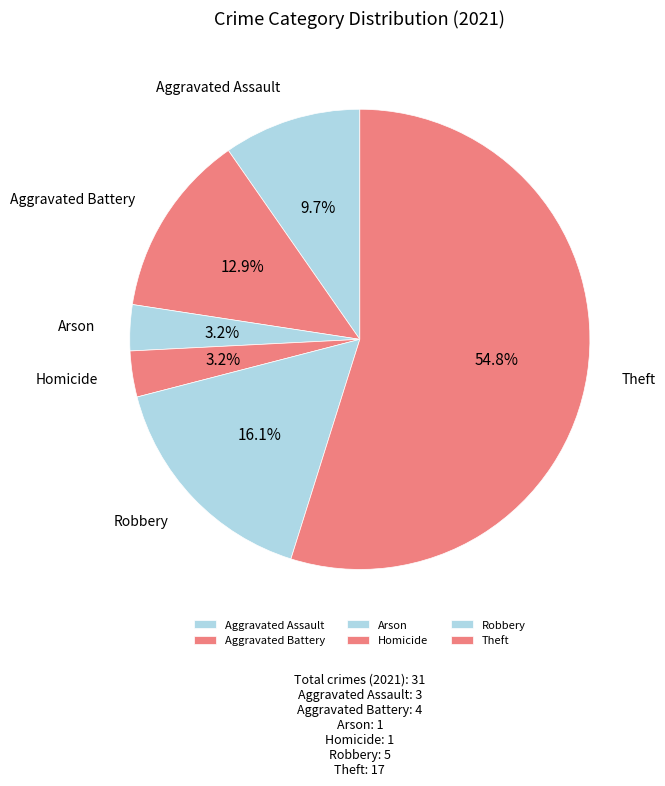

Which category has the biggest portion of the pie?

Theft